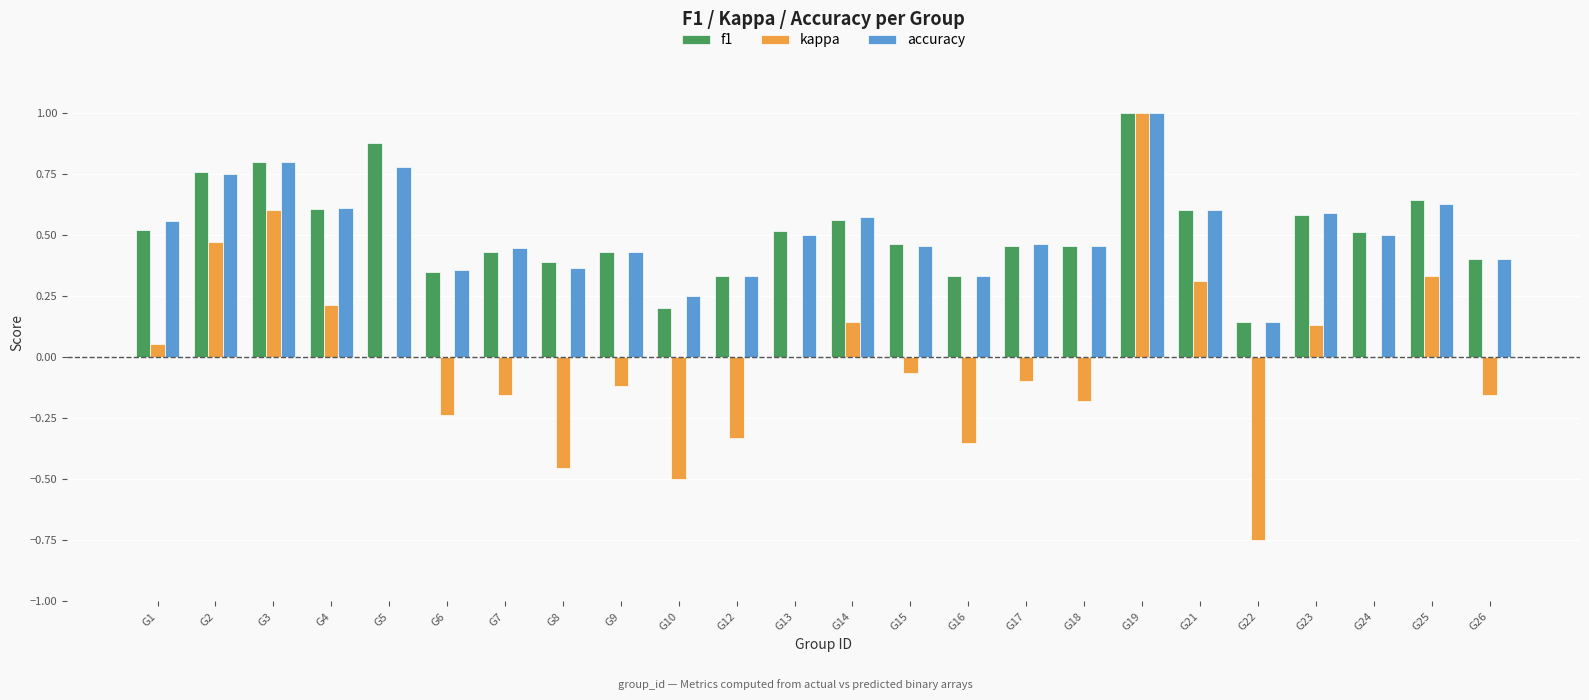

At which category is the sum across all series the highest?

G19